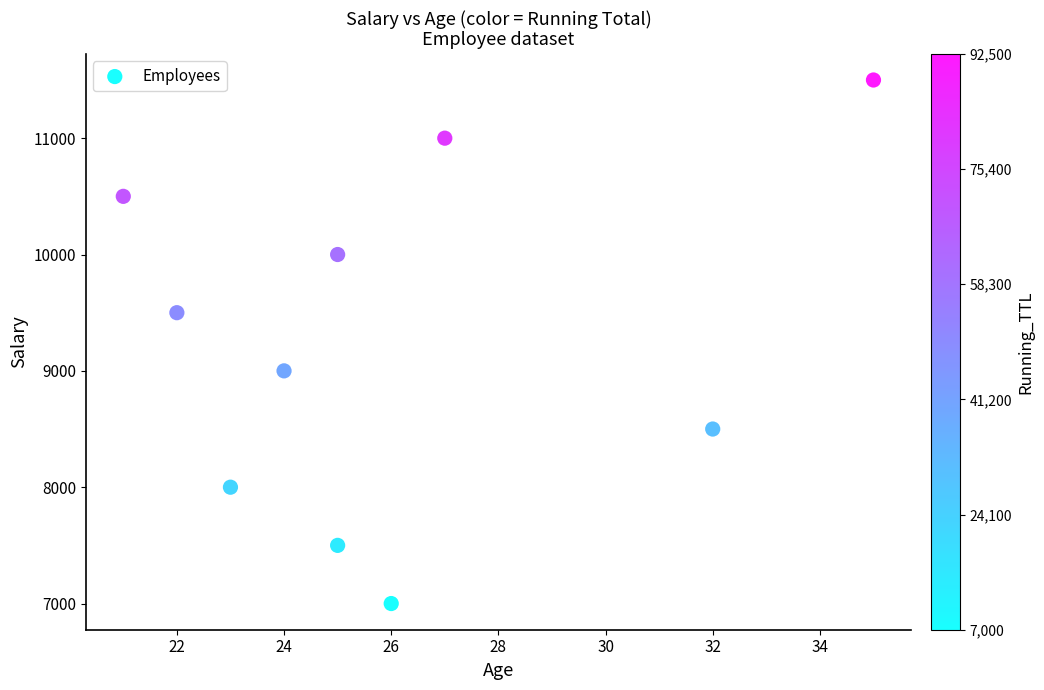

What is the average X value?

26